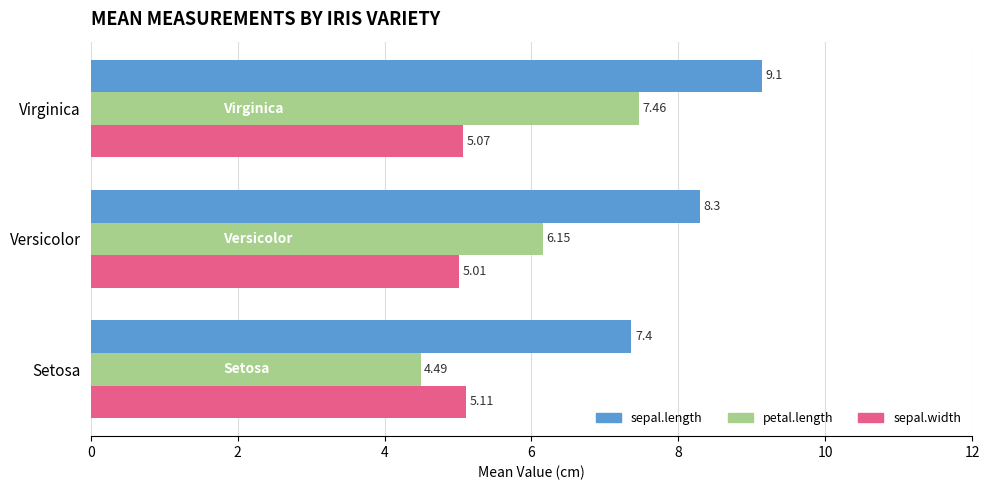

What is the spread (max minus min) of values at Versicolor?

3.3